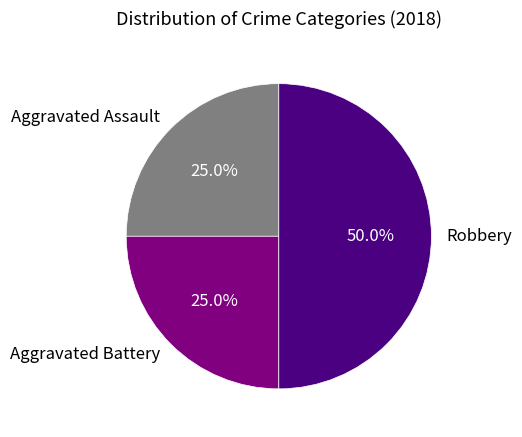

To the nearest percent, what is the difference between the Robbery and Aggravated Assault slice percentages?

25%